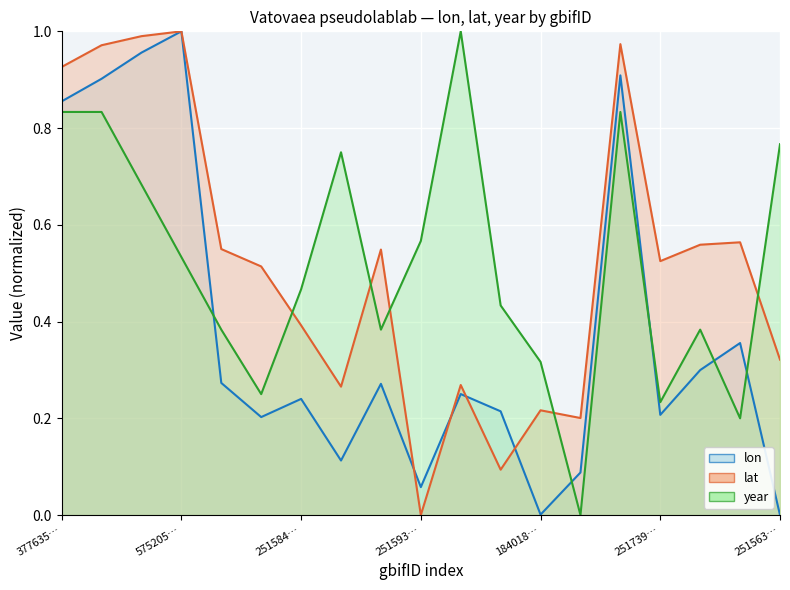

How many distinct data groups are displayed?

3